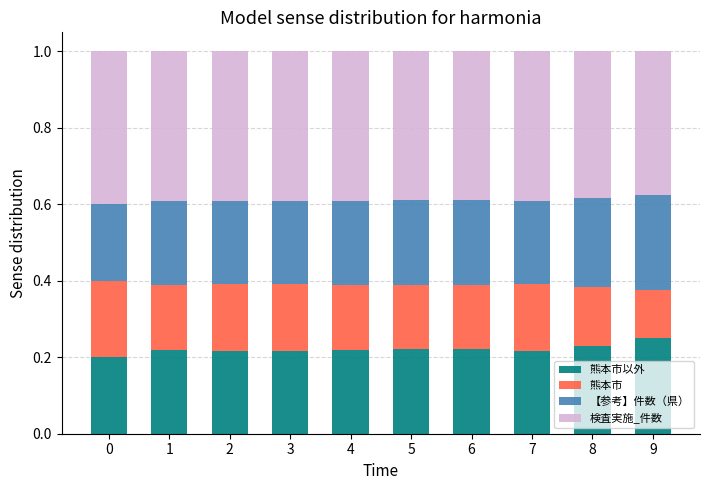

What is the average value of the 【参考】件数（県） series?

0.2